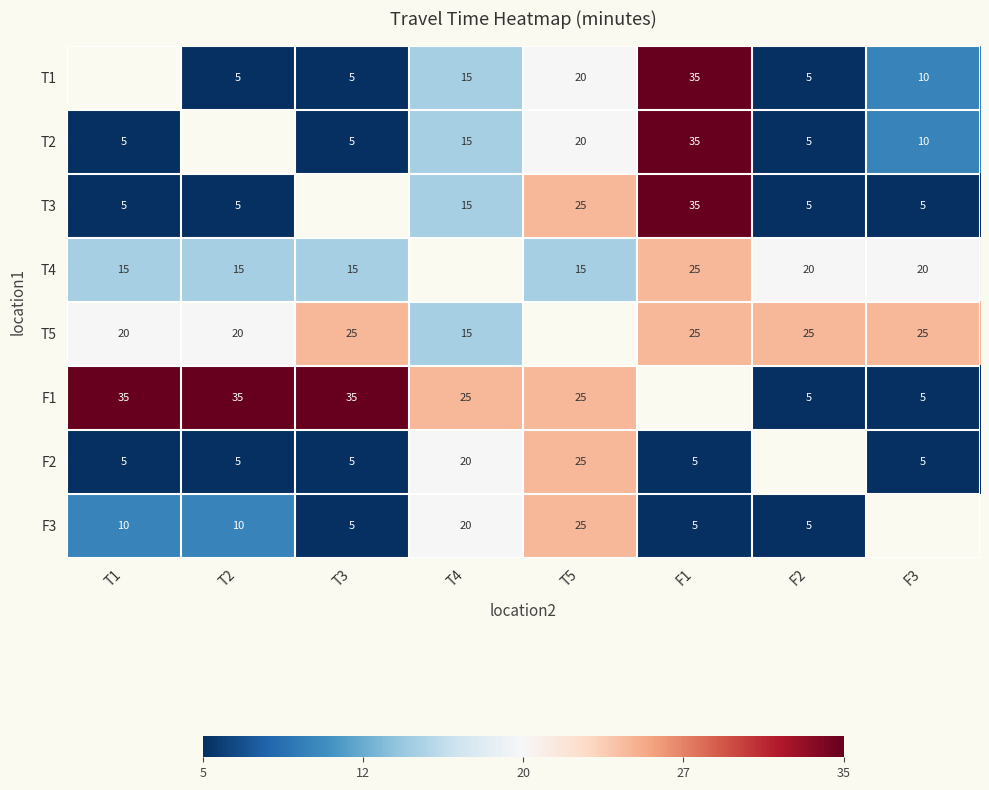

What is the difference between the highest and lowest values at F3?

1.3